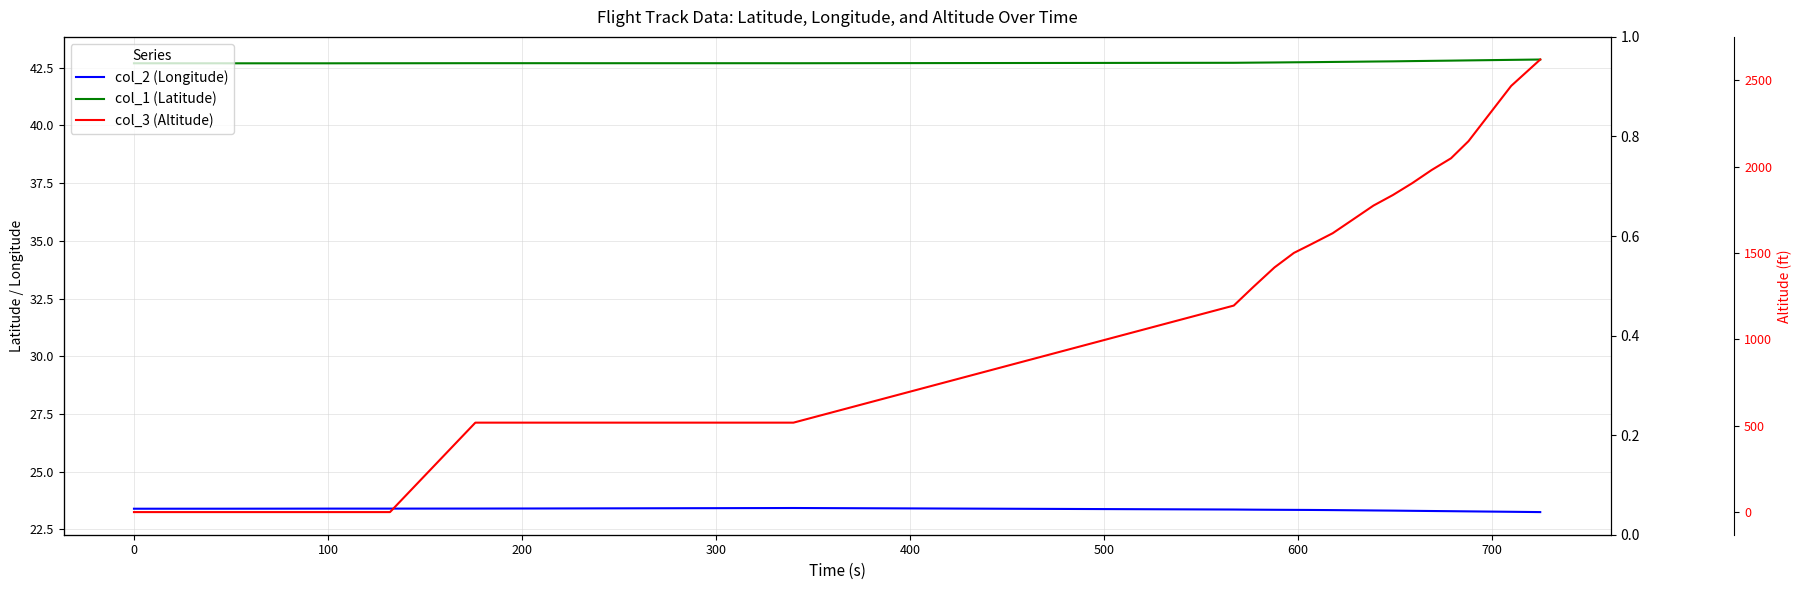

At how many categories does at least one series exceed 6?

36